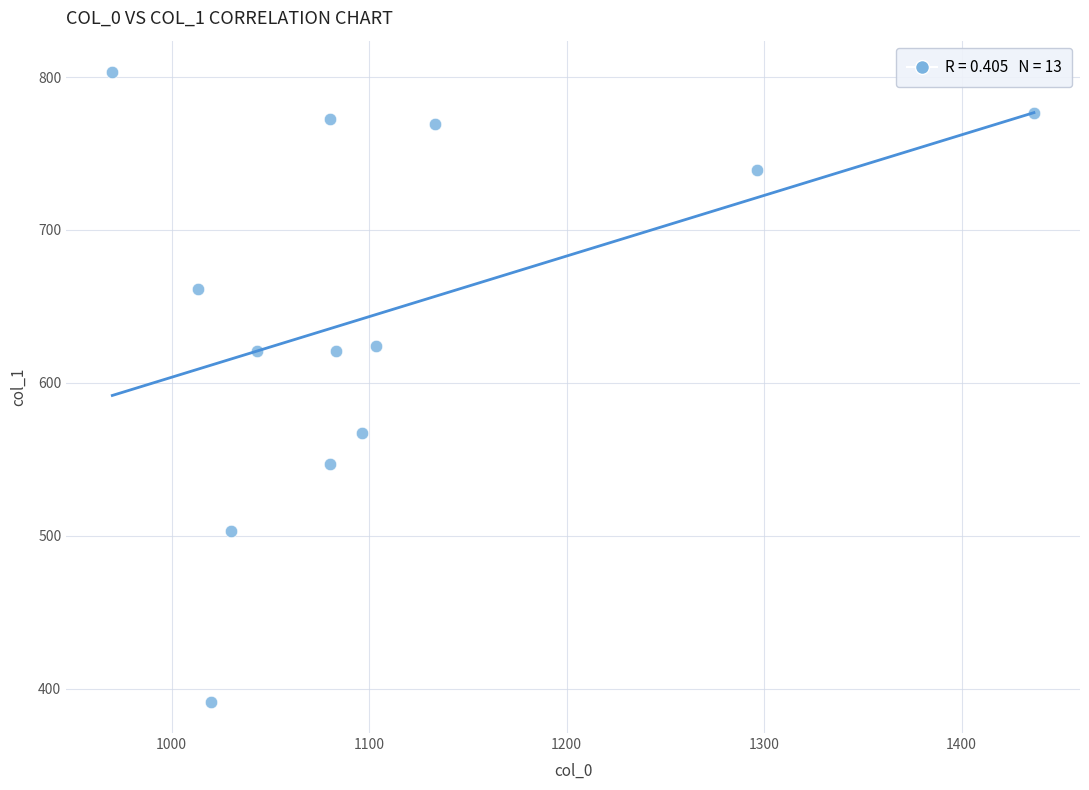

What is the range of X values (max minus min)?

466.7